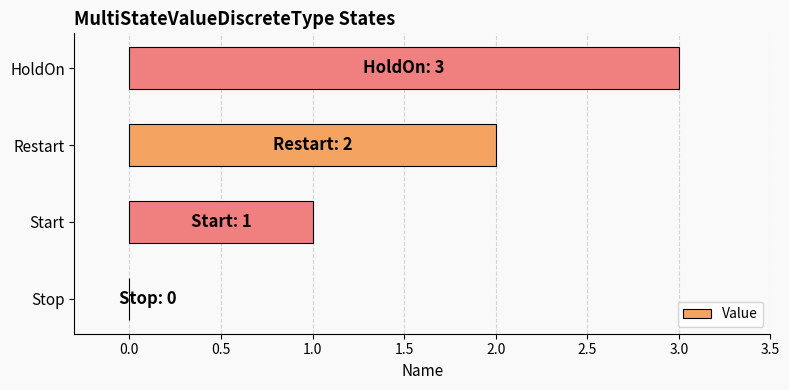

Is it true that the value at Start is 1?

True